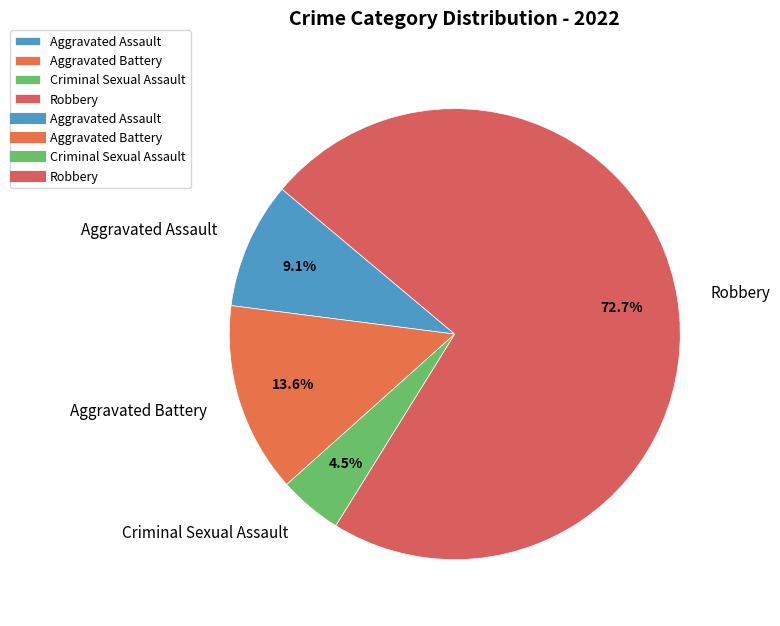

Count the number of slices in the pie.

4